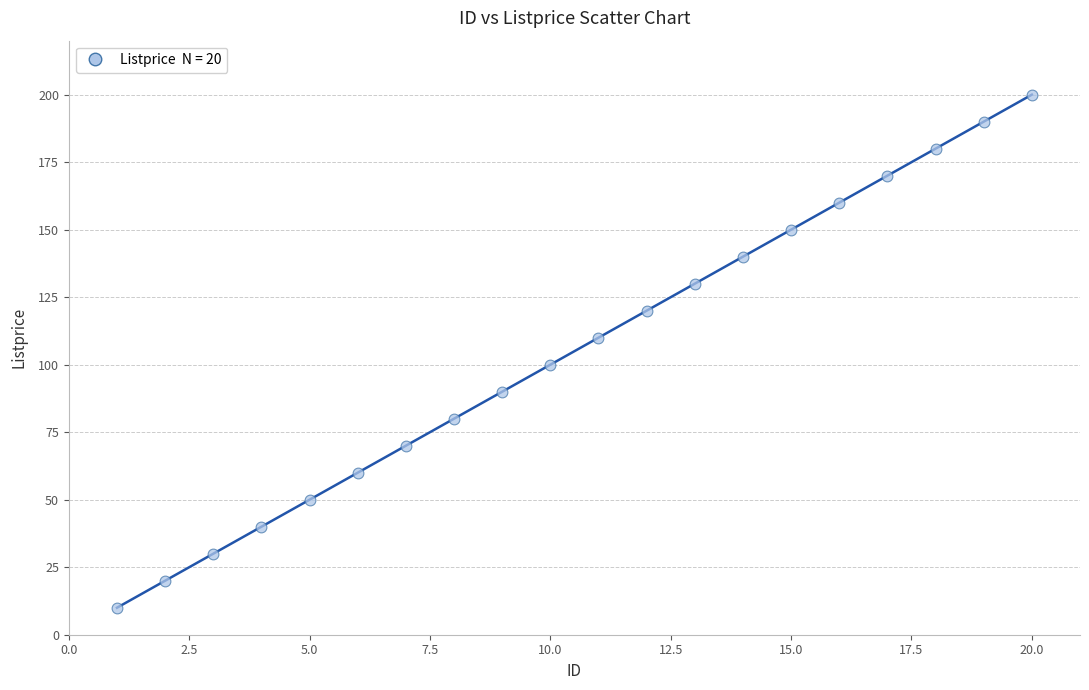

What is the range of X values (max minus min)?

19